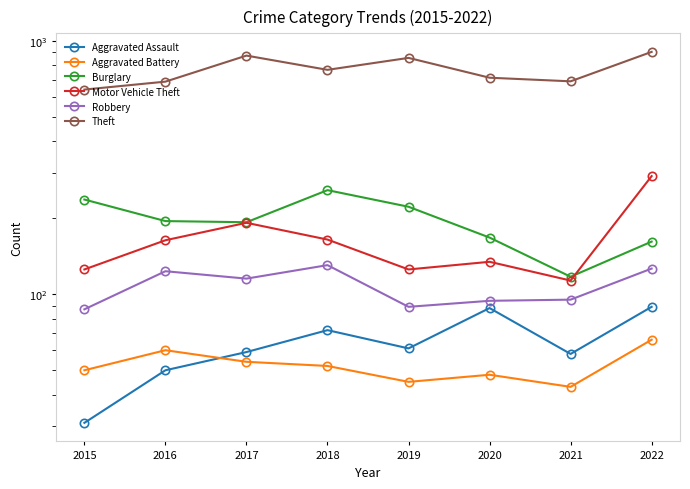

True or false: Motor Vehicle Theft and Aggravated Battery intersect in this chart.

False